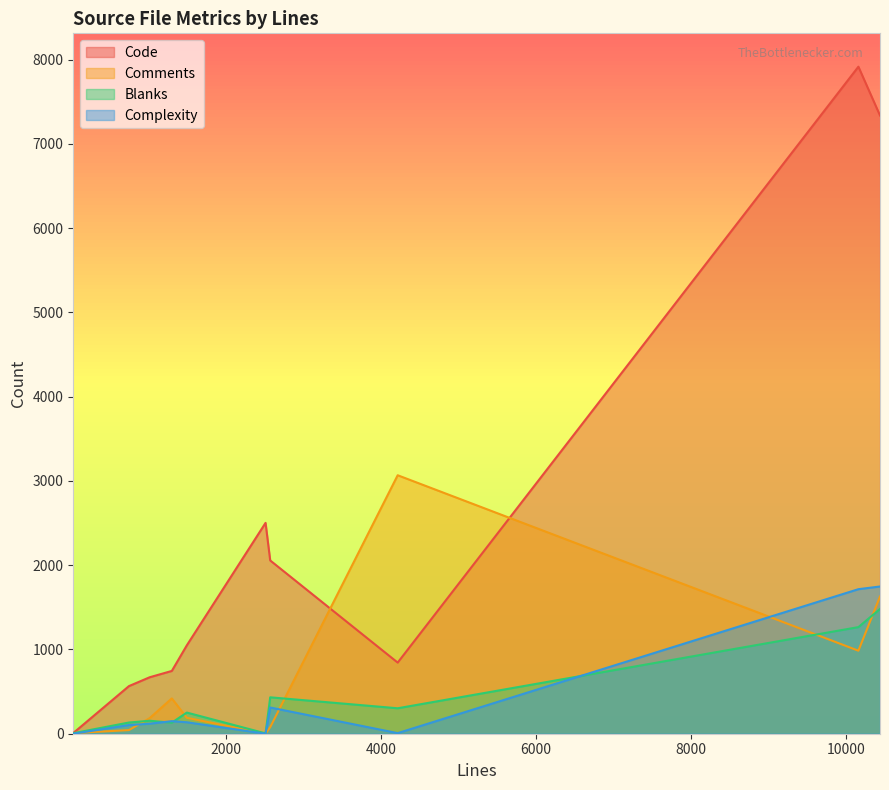

Which series has the largest total across all categories?

Code